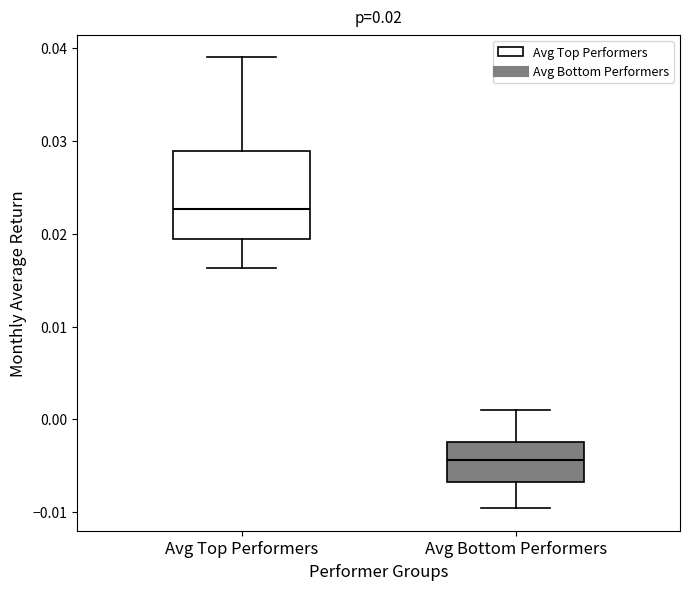

Comparing the boxes themselves (not the whiskers), which one is the tallest?

Avg Top Performers